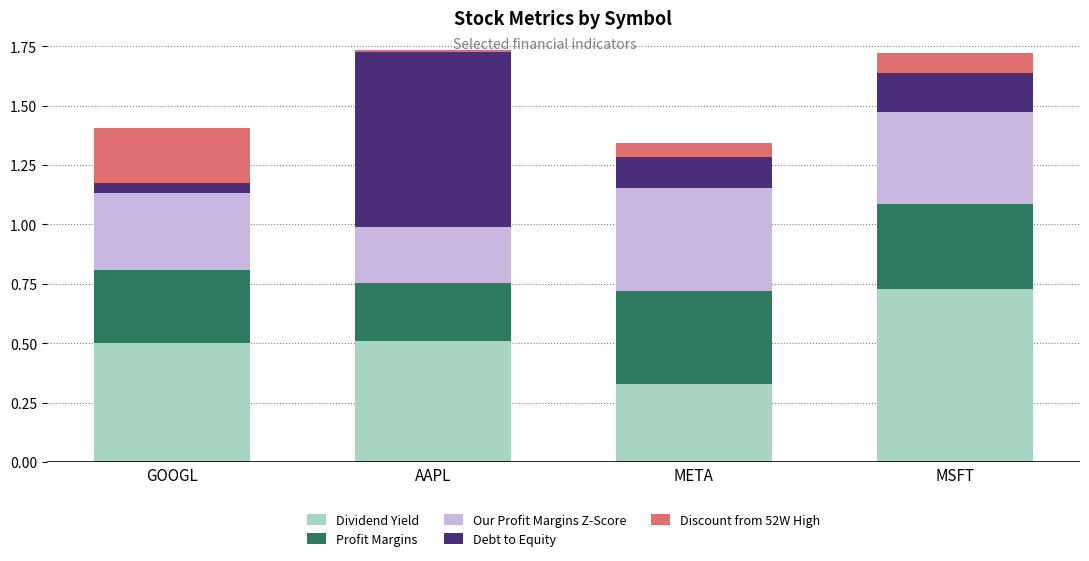

At which label does Dividend Yield reach its minimum?

META